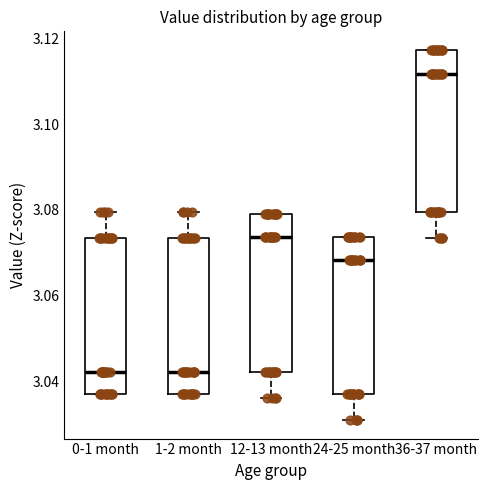

Which box has the highest median line?

36-37 month